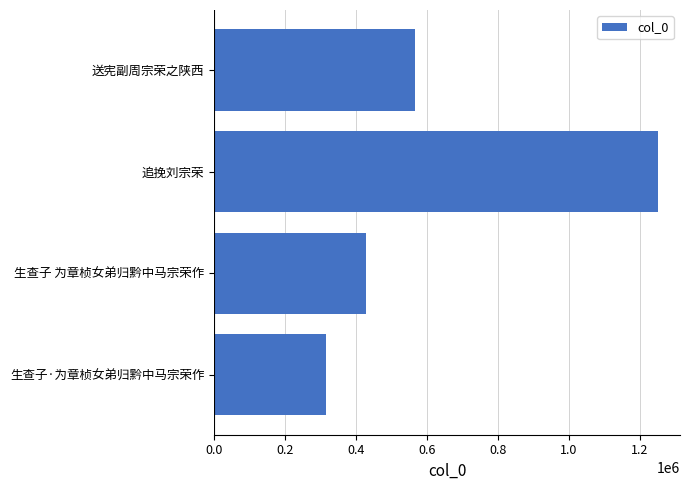

What is the difference between the maximum and minimum values?

936311